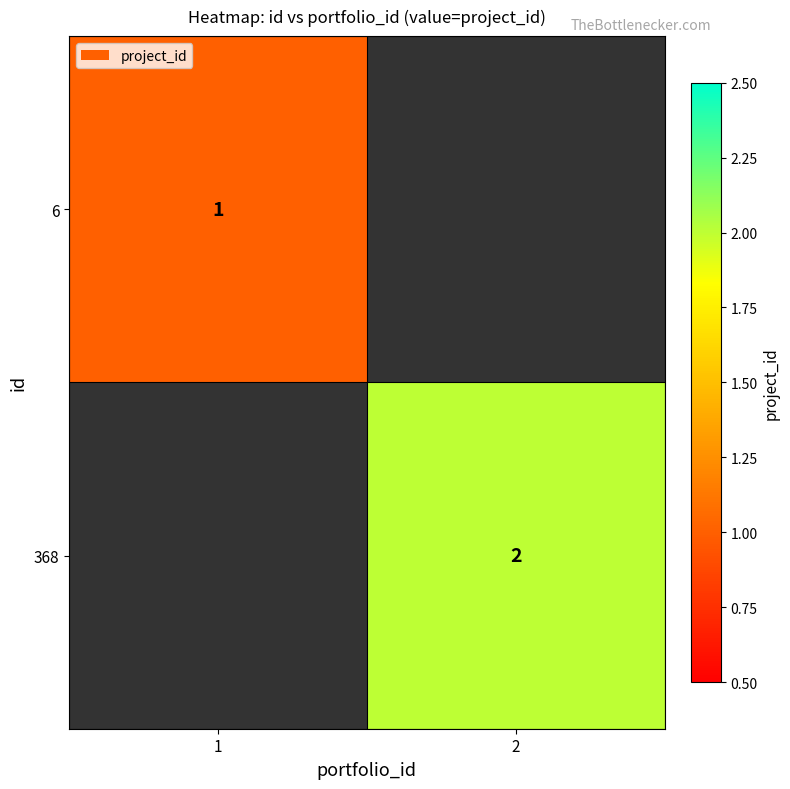

How many series are shown in this chart?

2